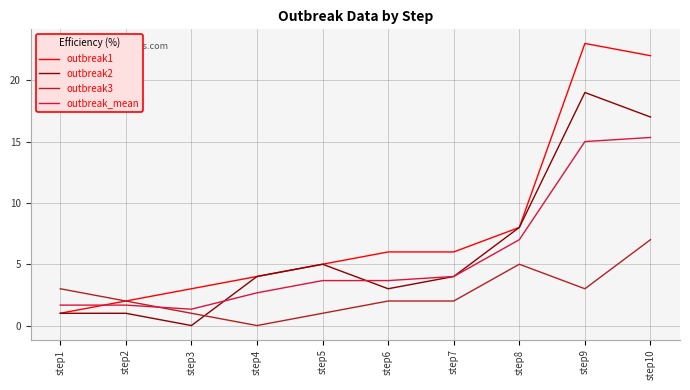

What is the spread (max minus min) of values at step3?

3.0